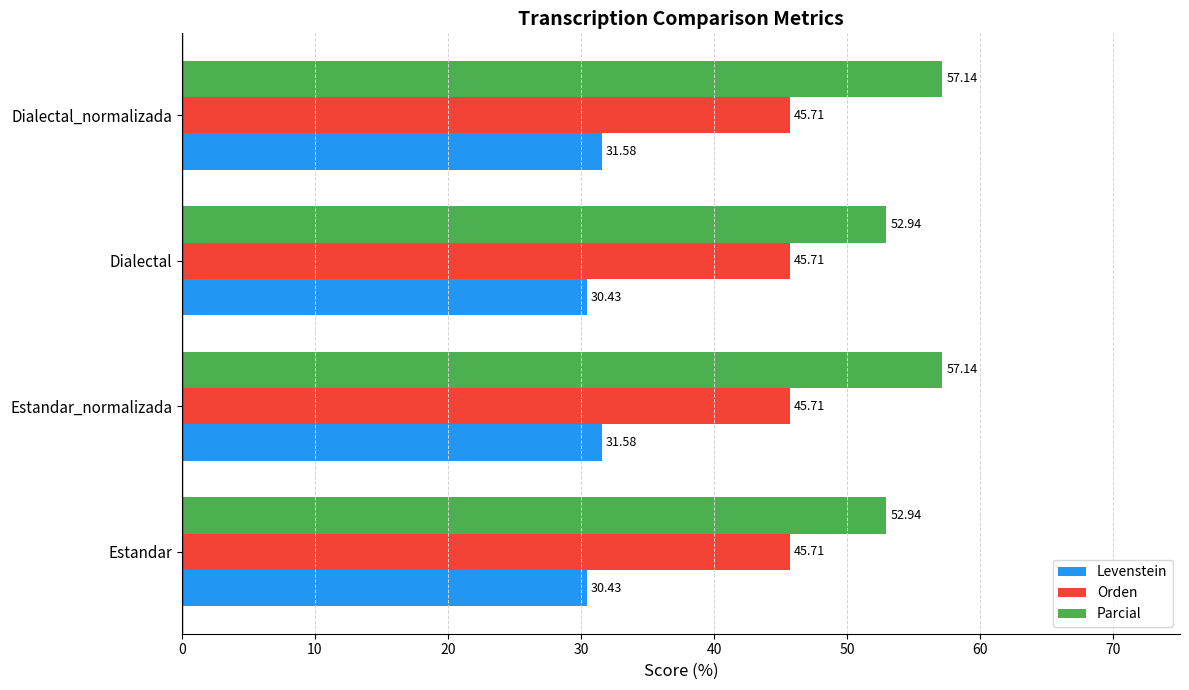

At how many categories does at least one series exceed 42?

4